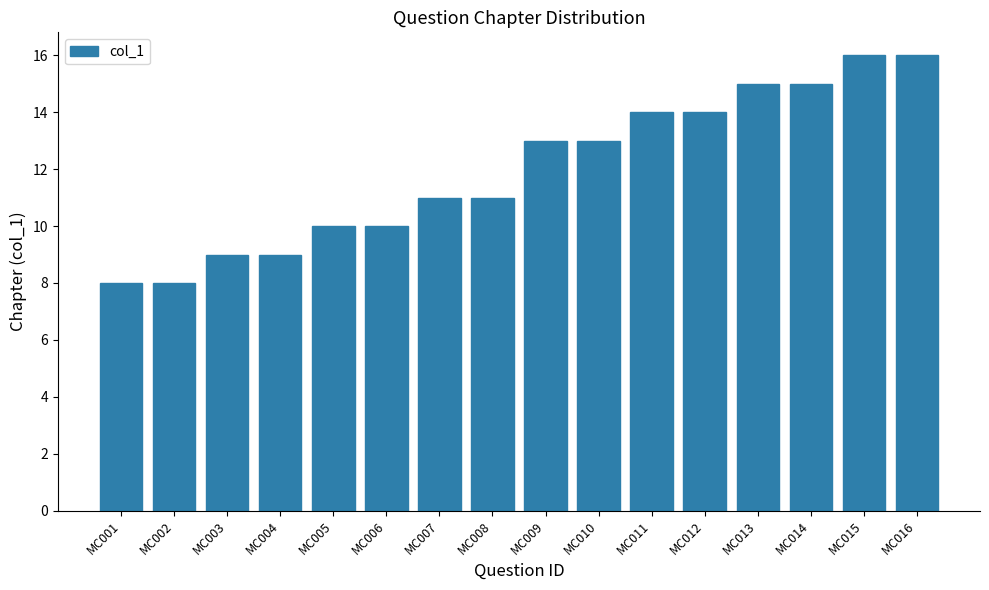

Count the number of categories in the chart.

16